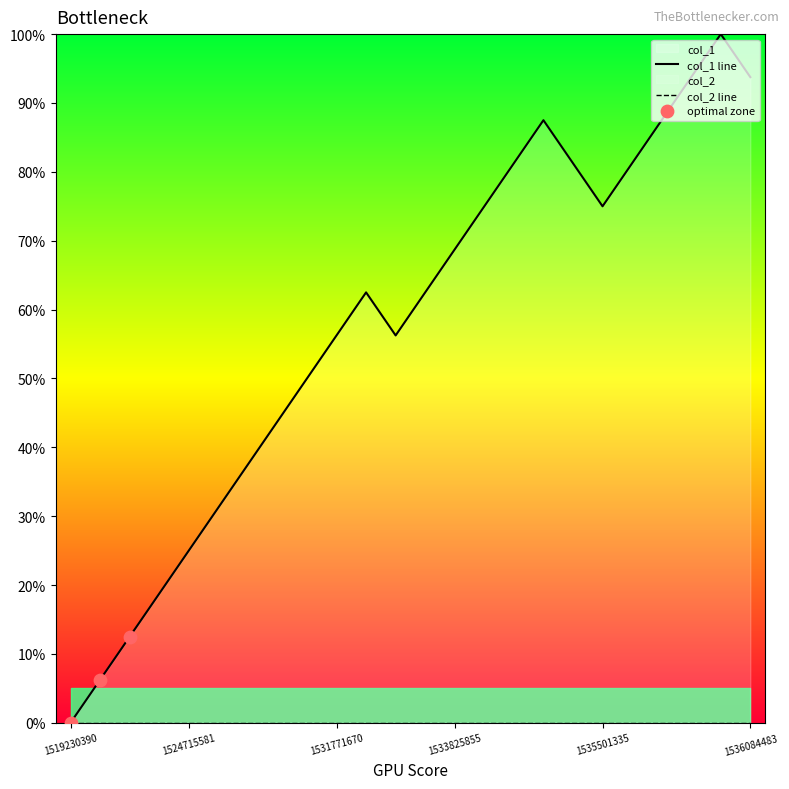

Which has a higher value, 1524715581 or 1534344312?

1534344312